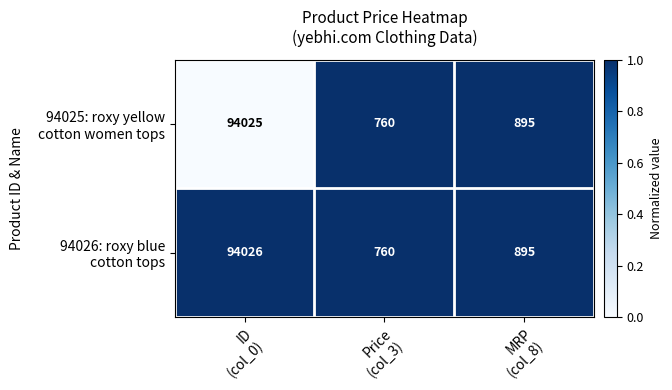

Which label corresponds to the smallest value in the chart?

Price
(col_3)